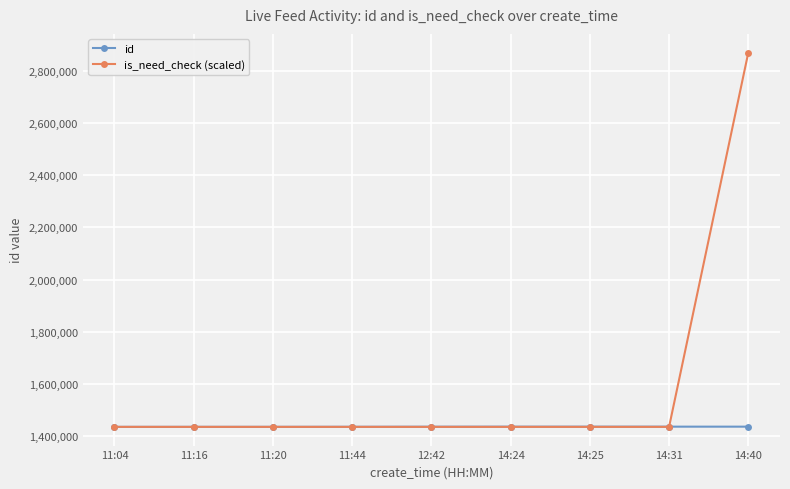

What position from the right is 14:25?

3